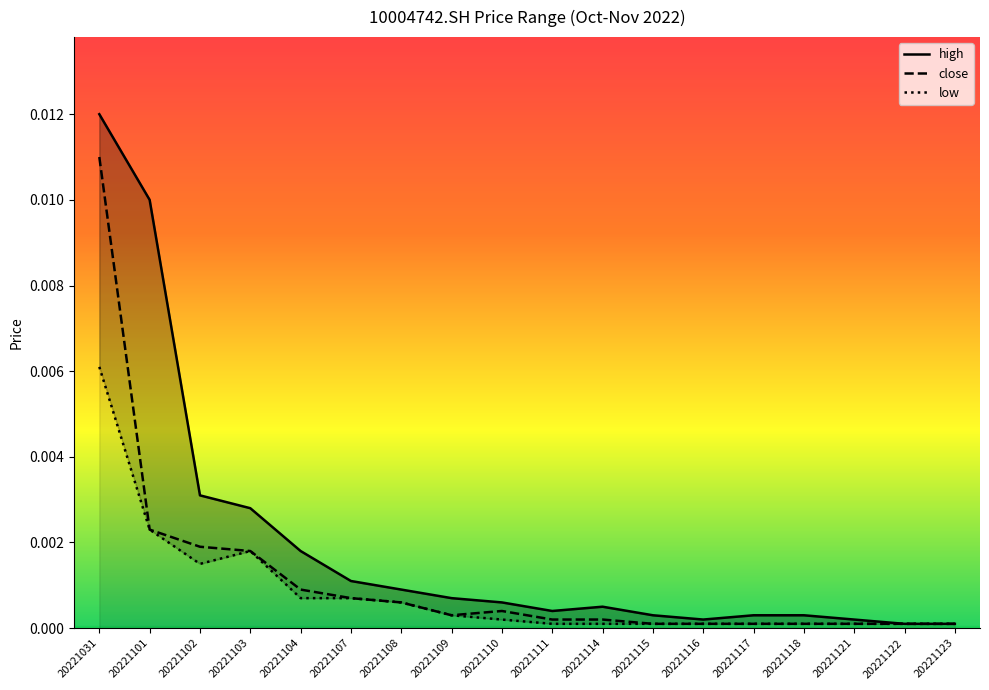

Which category has the lowest value in the high series?

20221122